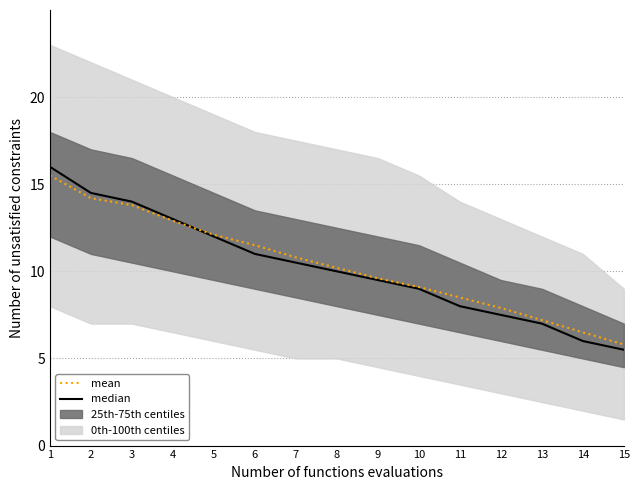

How many times do mean and median cross each other?

1